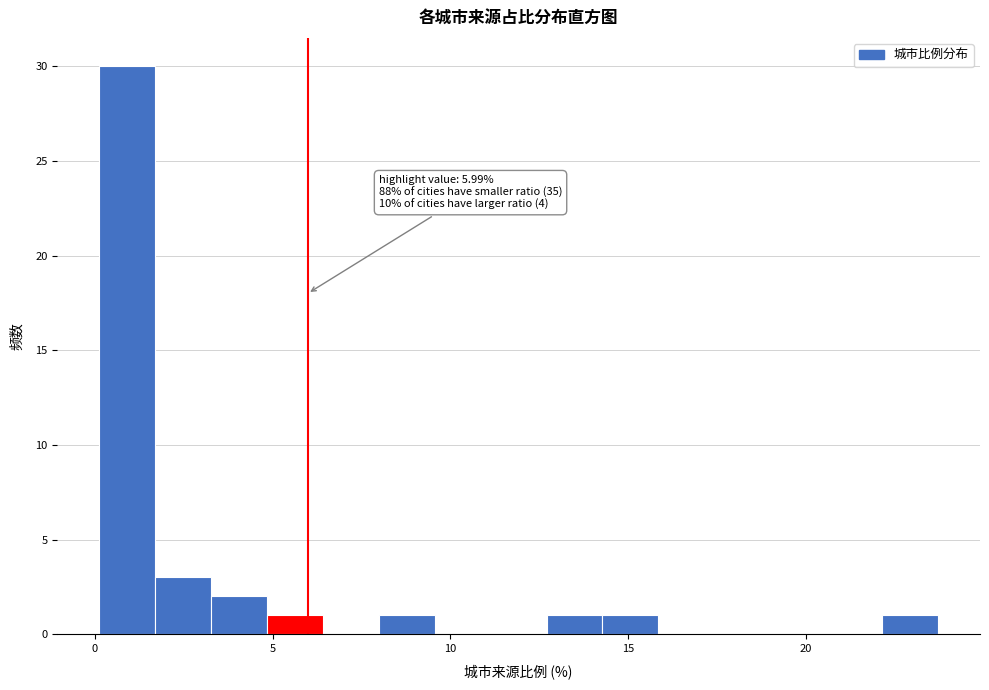

Around what value on the x-axis is the tallest bar? Give the approximate position of its centre, as read against the axis.

1.0